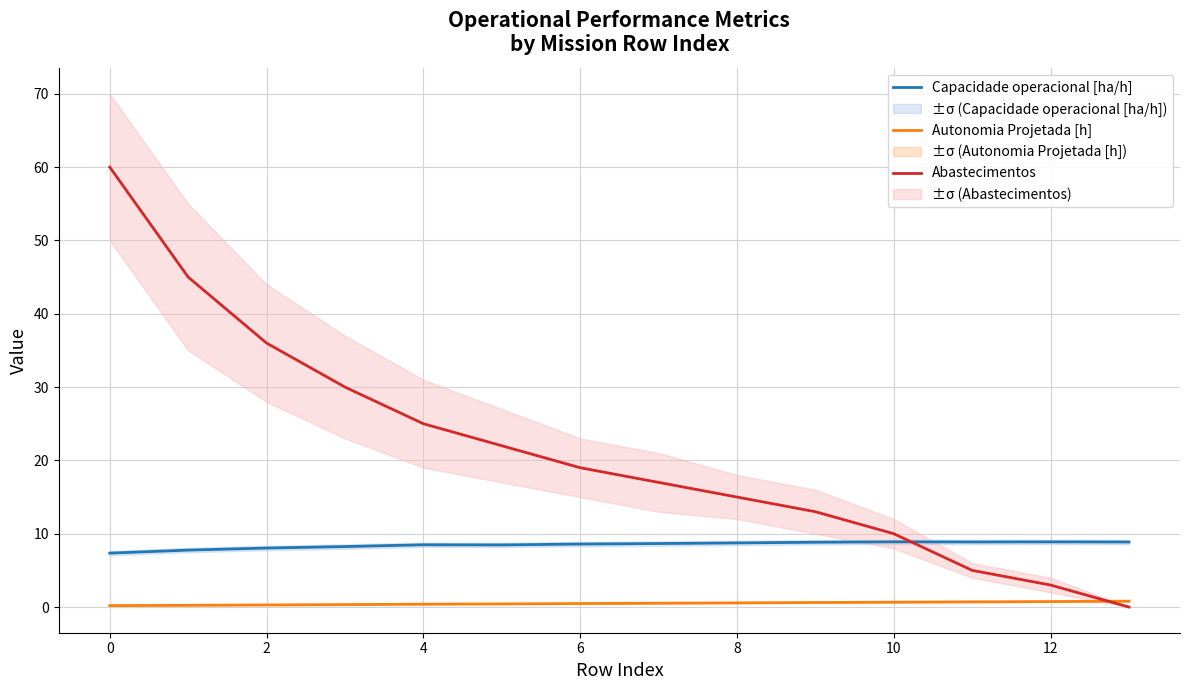

Rank the series by their average value, from highest to lowest.

Abastecimentos, Capacidade operacional [ha/h], Autonomia Projetada [h]